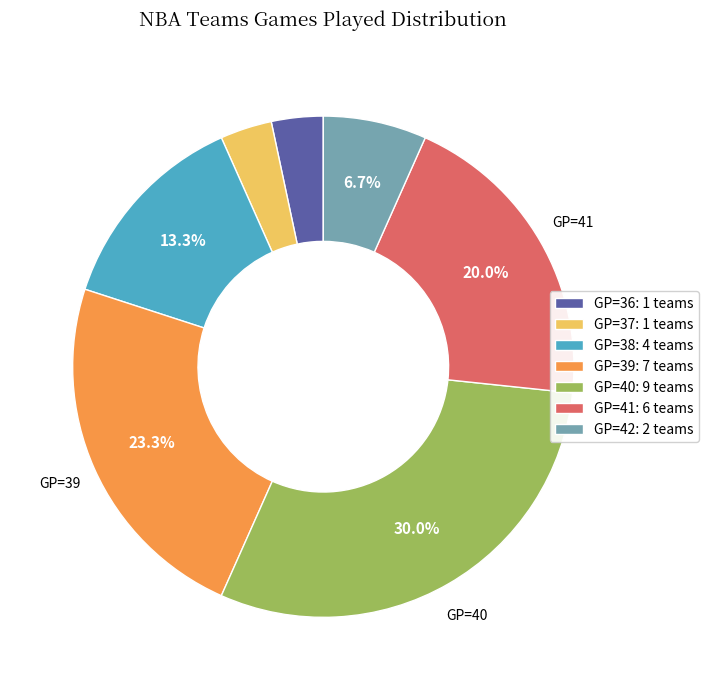

What is the ratio of the value at GP=42: 2 teams to the value at GP=36: 1 teams?

2.0